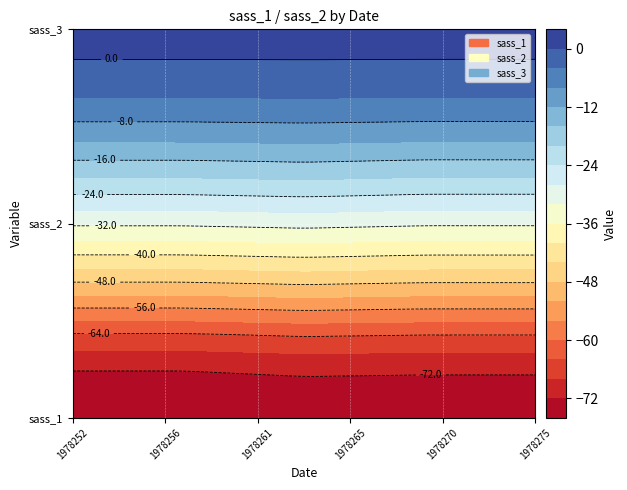

How many data points does each series have?

24